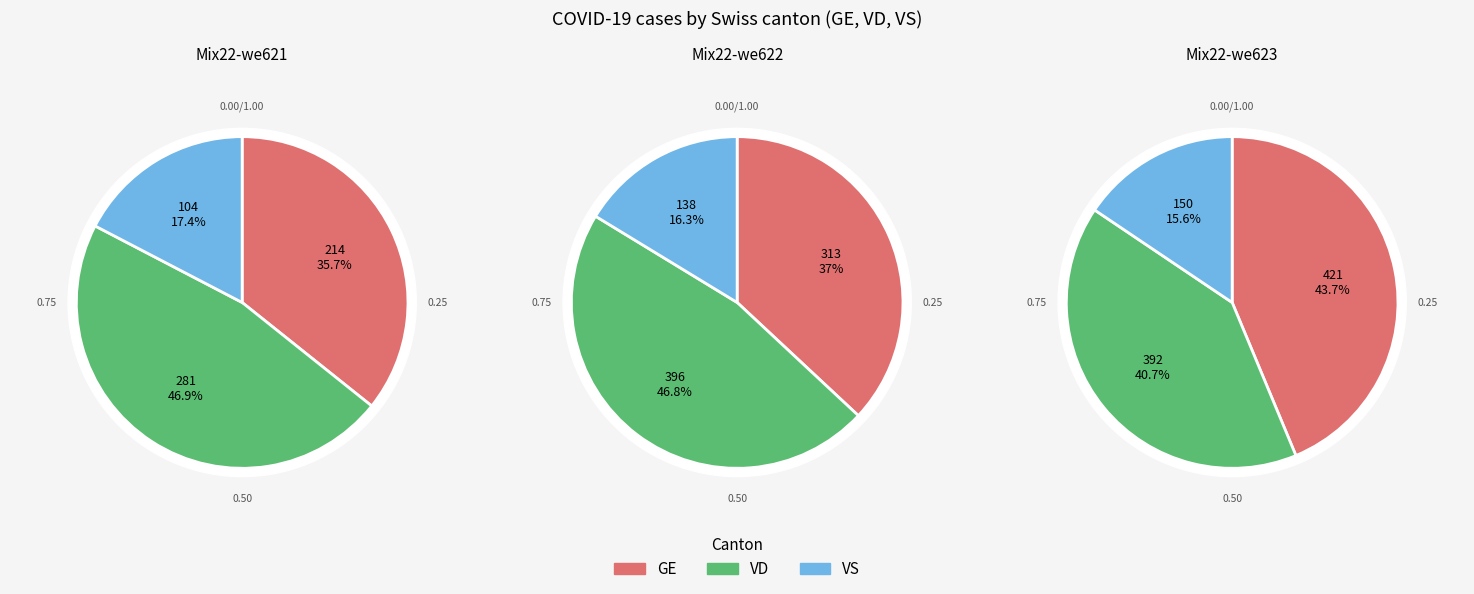

The 7 slice represents 14% of the pie. True or false?

False